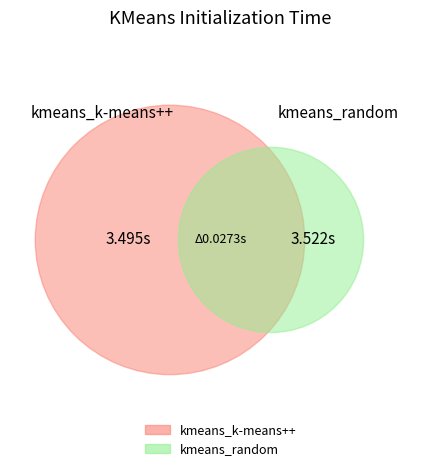

Rank the categories by value from highest to lowest.

kmeans_random, kmeans_k-means++